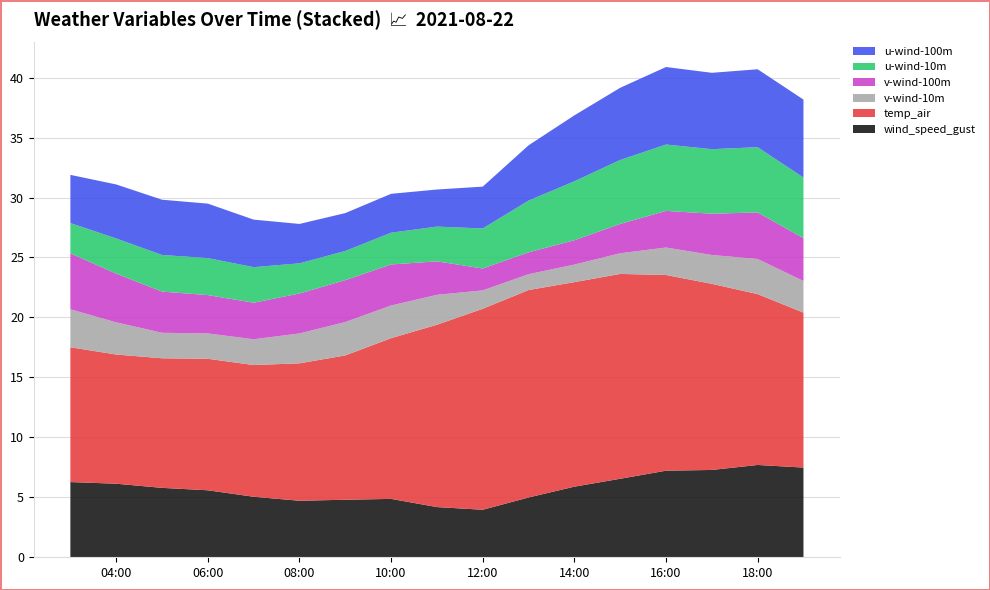

Reading left to right, extract all data points from this chart.

wind_speed_gust: 2021-08-22 03:00:00=6.3	2021-08-22 04:00:00=6.1	2021-08-22 05:00:00=5.8	2021-08-22 06:00:00=5.6	2021-08-22 07:00:00=5.0	2021-08-22 08:00:00=4.7	2021-08-22 09:00:00=4.8	2021-08-22 10:00:00=4.9	2021-08-22 11:00:00=4.2	2021-08-22 12:00:00=4.0	2021-08-22 13:00:00=5.0	2021-08-22 14:00:00=5.9	2021-08-22 15:00:00=6.5	2021-08-22 16:00:00=7.2	2021-08-22 17:00:00=7.3	2021-08-22 18:00:00=7.7	2021-08-22 19:00:00=7.5
temp_air: 2021-08-22 03:00:00=11.2	2021-08-22 04:00:00=10.8	2021-08-22 05:00:00=10.8	2021-08-22 06:00:00=11.0	2021-08-22 07:00:00=11.0	2021-08-22 08:00:00=11.5	2021-08-22 09:00:00=12.0	2021-08-22 10:00:00=13.4	2021-08-22 11:00:00=15.2	2021-08-22 12:00:00=16.8	2021-08-22 13:00:00=17.3	2021-08-22 14:00:00=17.1	2021-08-22 15:00:00=17.1	2021-08-22 16:00:00=16.3	2021-08-22 17:00:00=15.5	2021-08-22 18:00:00=14.2	2021-08-22 19:00:00=12.9
v-wind-10m: 2021-08-22 03:00:00=3.2	2021-08-22 04:00:00=2.7	2021-08-22 05:00:00=2.1	2021-08-22 06:00:00=2.1	2021-08-22 07:00:00=2.1	2021-08-22 08:00:00=2.5	2021-08-22 09:00:00=2.8	2021-08-22 10:00:00=2.7	2021-08-22 11:00:00=2.5	2021-08-22 12:00:00=1.5	2021-08-22 13:00:00=1.3	2021-08-22 14:00:00=1.5	2021-08-22 15:00:00=1.7	2021-08-22 16:00:00=2.3	2021-08-22 17:00:00=2.4	2021-08-22 18:00:00=2.9	2021-08-22 19:00:00=2.6
v-wind-100m: 2021-08-22 03:00:00=4.7	2021-08-22 04:00:00=4.1	2021-08-22 05:00:00=3.4	2021-08-22 06:00:00=3.2	2021-08-22 07:00:00=3.0	2021-08-22 08:00:00=3.3	2021-08-22 09:00:00=3.5	2021-08-22 10:00:00=3.4	2021-08-22 11:00:00=2.8	2021-08-22 12:00:00=1.8	2021-08-22 13:00:00=1.8	2021-08-22 14:00:00=2.0	2021-08-22 15:00:00=2.4	2021-08-22 16:00:00=3.1	2021-08-22 17:00:00=3.4	2021-08-22 18:00:00=3.9	2021-08-22 19:00:00=3.6
u-wind-10m: 2021-08-22 03:00:00=2.5	2021-08-22 04:00:00=2.9	2021-08-22 05:00:00=3.1	2021-08-22 06:00:00=3.1	2021-08-22 07:00:00=3.0	2021-08-22 08:00:00=2.5	2021-08-22 09:00:00=2.4	2021-08-22 10:00:00=2.6	2021-08-22 11:00:00=2.9	2021-08-22 12:00:00=3.3	2021-08-22 13:00:00=4.3	2021-08-22 14:00:00=4.9	2021-08-22 15:00:00=5.3	2021-08-22 16:00:00=5.5	2021-08-22 17:00:00=5.4	2021-08-22 18:00:00=5.4	2021-08-22 19:00:00=5.1
u-wind-100m: 2021-08-22 03:00:00=4.0	2021-08-22 04:00:00=4.5	2021-08-22 05:00:00=4.6	2021-08-22 06:00:00=4.5	2021-08-22 07:00:00=4.0	2021-08-22 08:00:00=3.3	2021-08-22 09:00:00=3.2	2021-08-22 10:00:00=3.2	2021-08-22 11:00:00=3.1	2021-08-22 12:00:00=3.5	2021-08-22 13:00:00=4.6	2021-08-22 14:00:00=5.5	2021-08-22 15:00:00=6.0	2021-08-22 16:00:00=6.5	2021-08-22 17:00:00=6.4	2021-08-22 18:00:00=6.5	2021-08-22 19:00:00=6.5